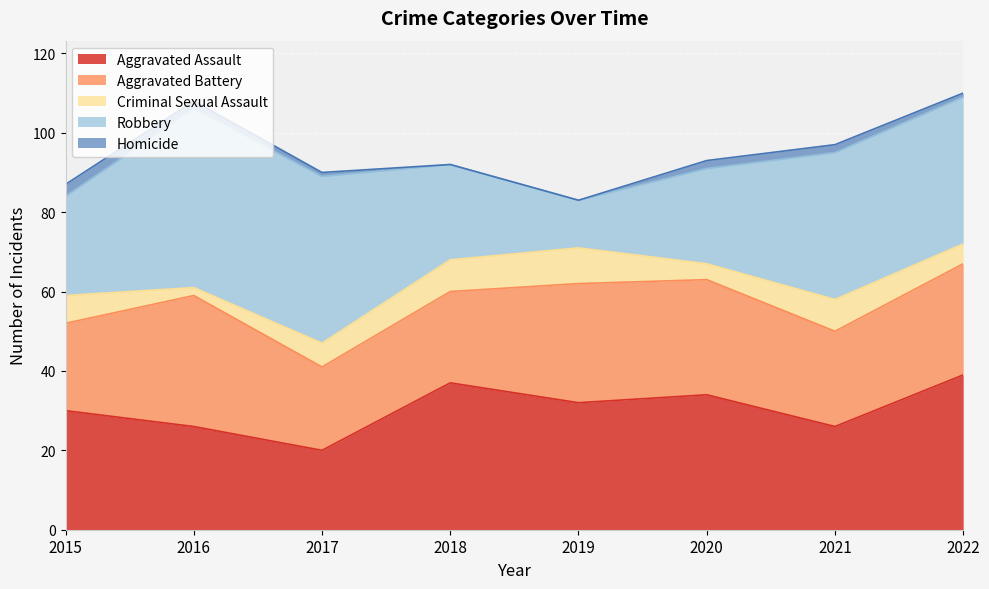

The value of Aggravated Assault at 2018 is 24. True or false?

False